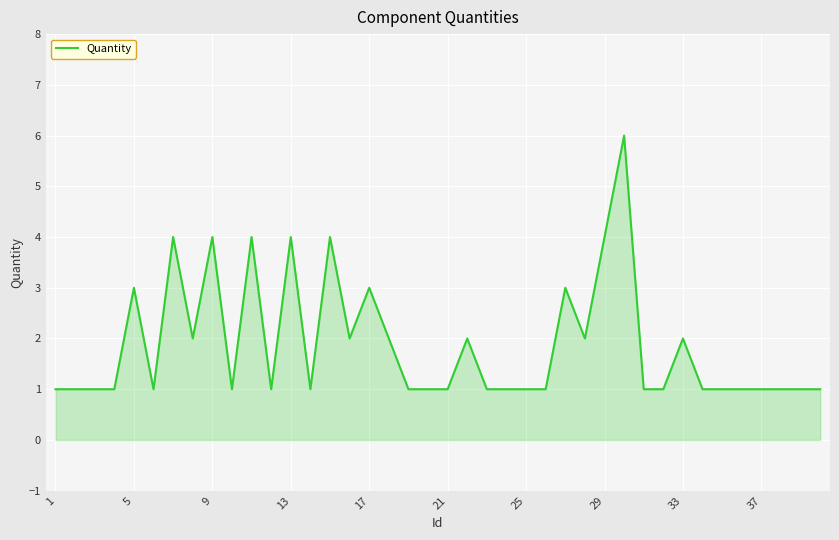

What is the difference between the maximum and minimum values?

5